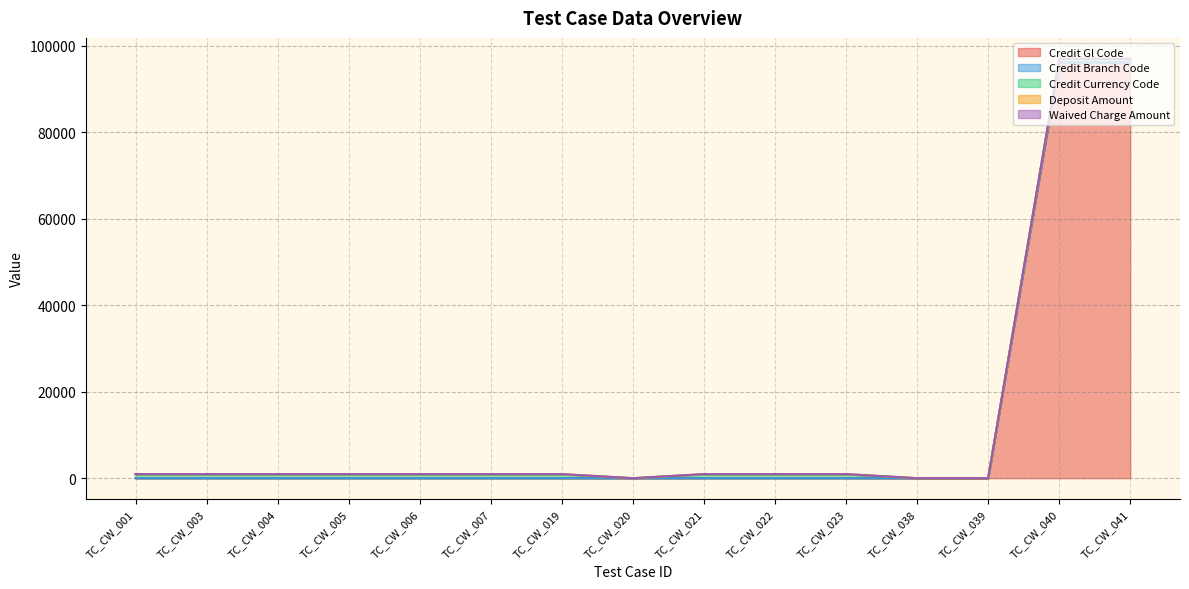

What is the total value across all series at TC_CW_007?

953